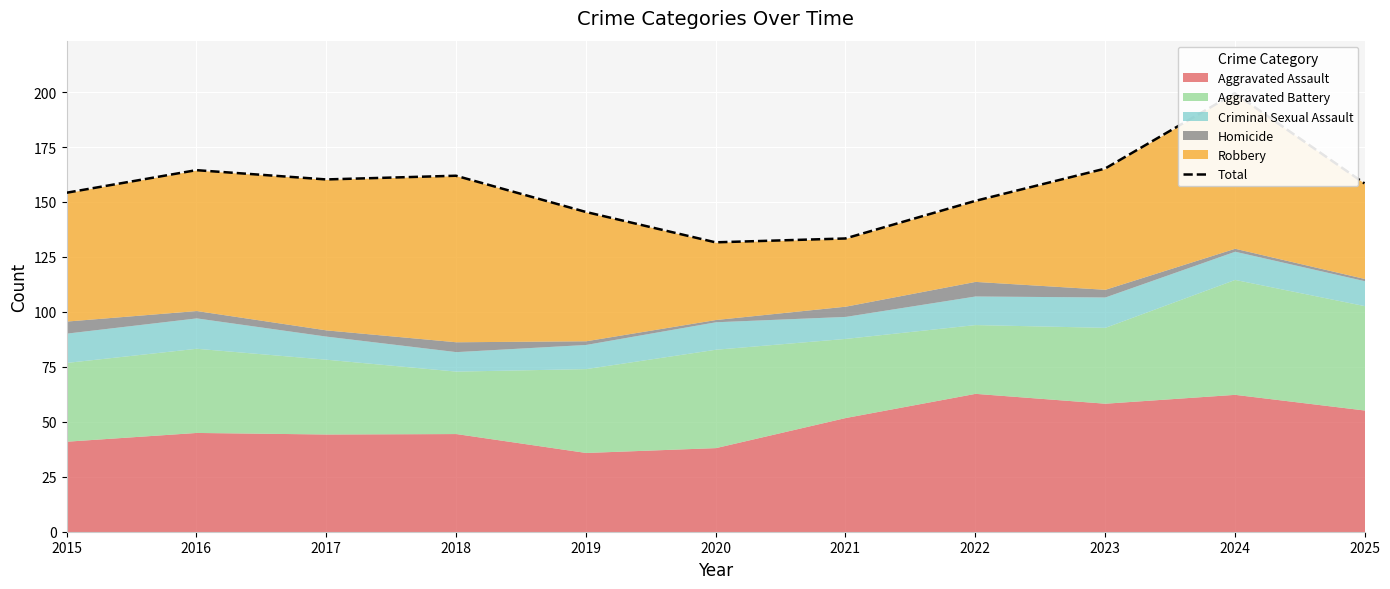

Reading left to right, extract all data points from this chart.

154.2	164.5	160.3	161.9	145.5	131.6	133.4	150.5	165.2	199.5	158.5